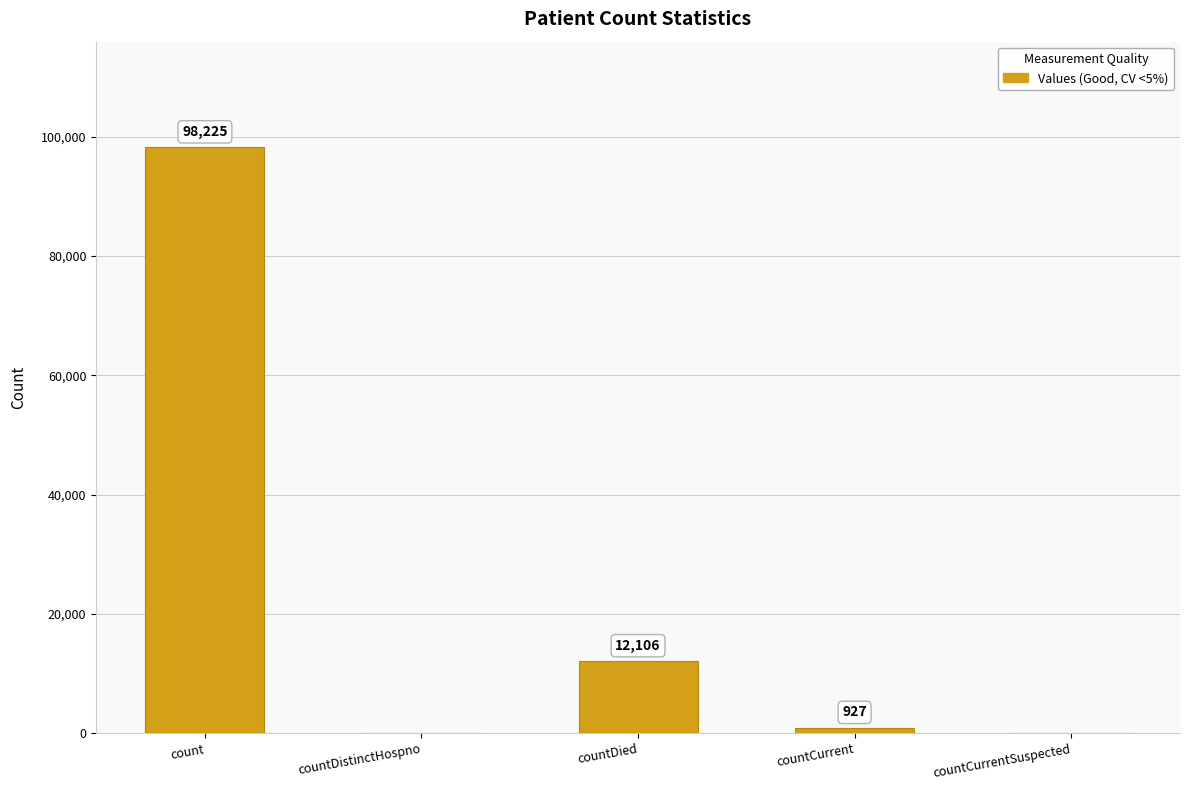

The value at countCurrent is 927. True or false?

True